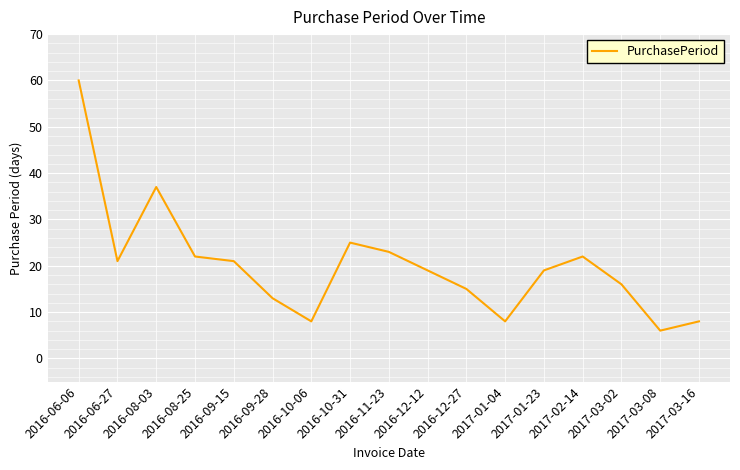

Where is the data nearest to the value 33?

2016-08-03